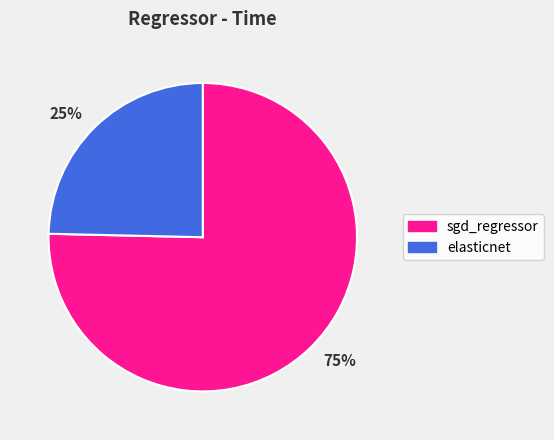

True or false: 25% accounts for 35% of the total.

False